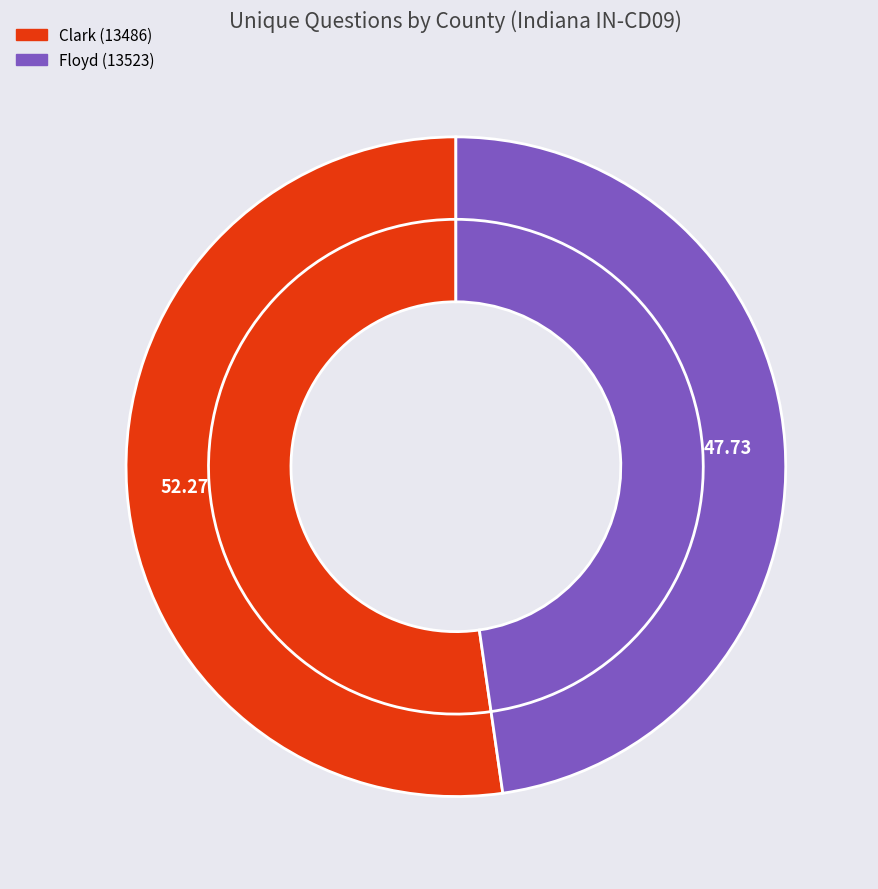

Rank the categories by value from lowest to highest.

Floyd (13523), Clark (13486)